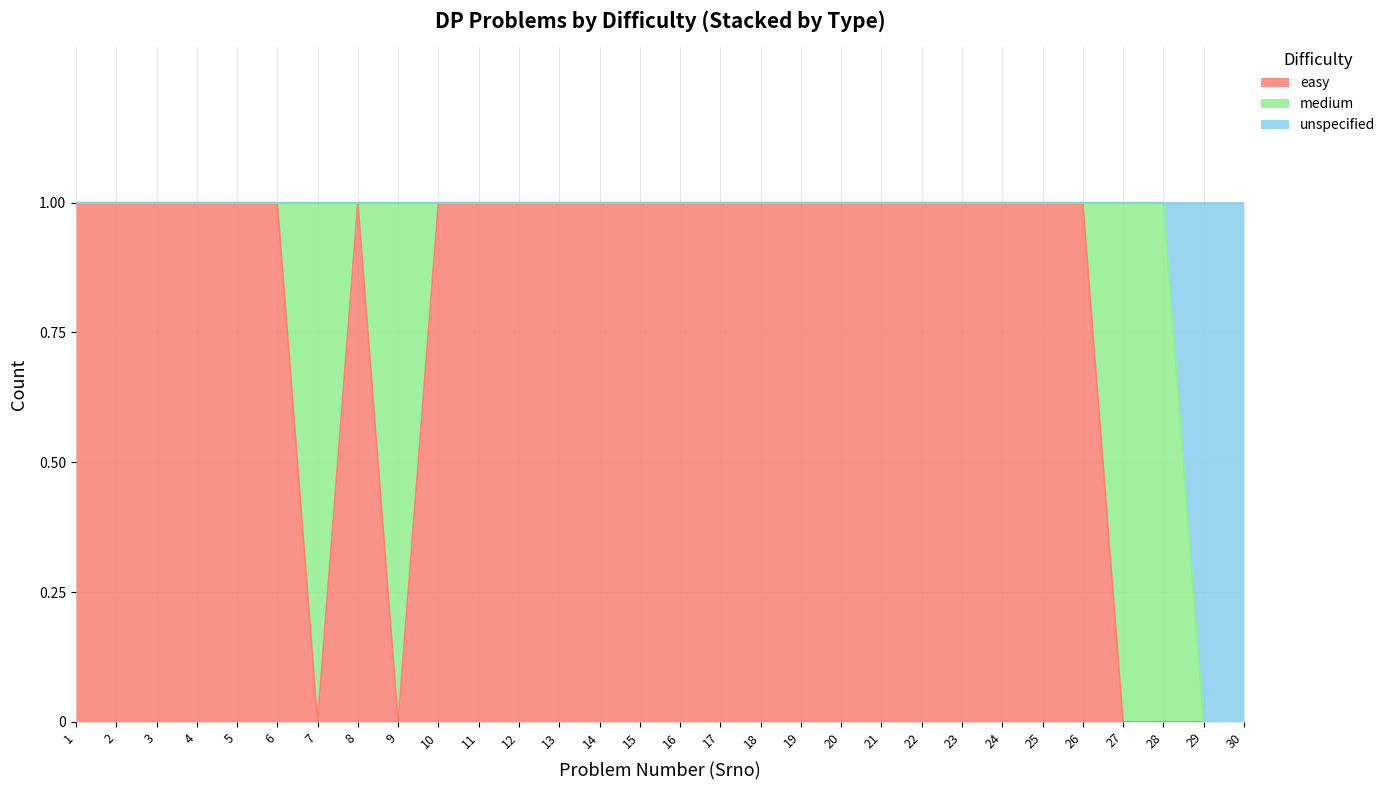

The value of easy at 17 is 1. True or false?

True